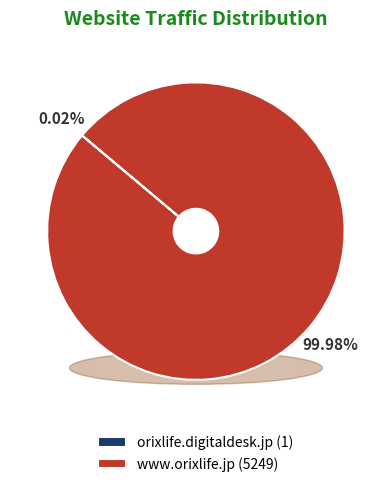

Is there any slice that represents more than half of the pie?

Yes